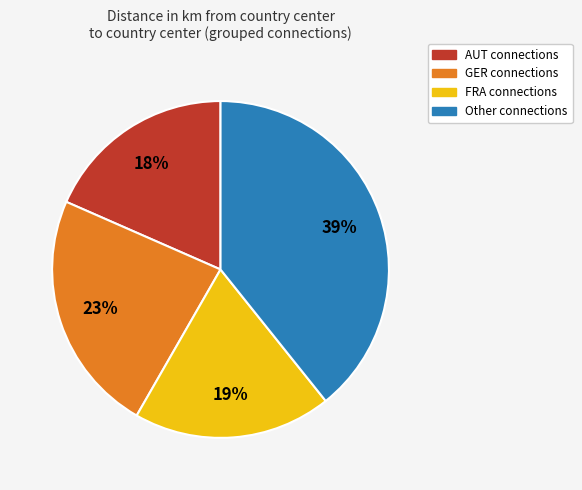

Does any single category account for the majority?

No